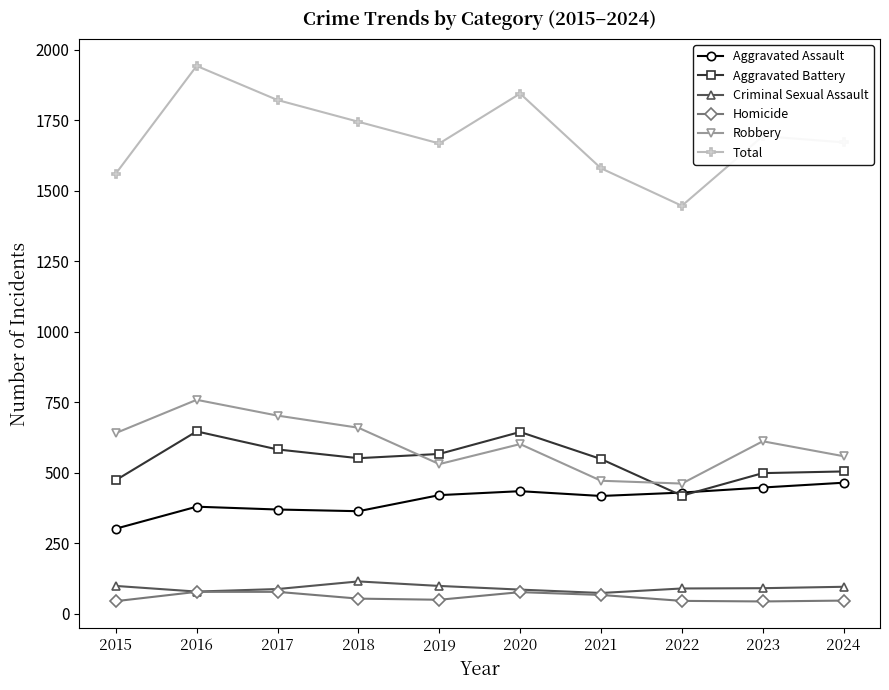

The Homicide series shows 45 at 2015. True or false?

True